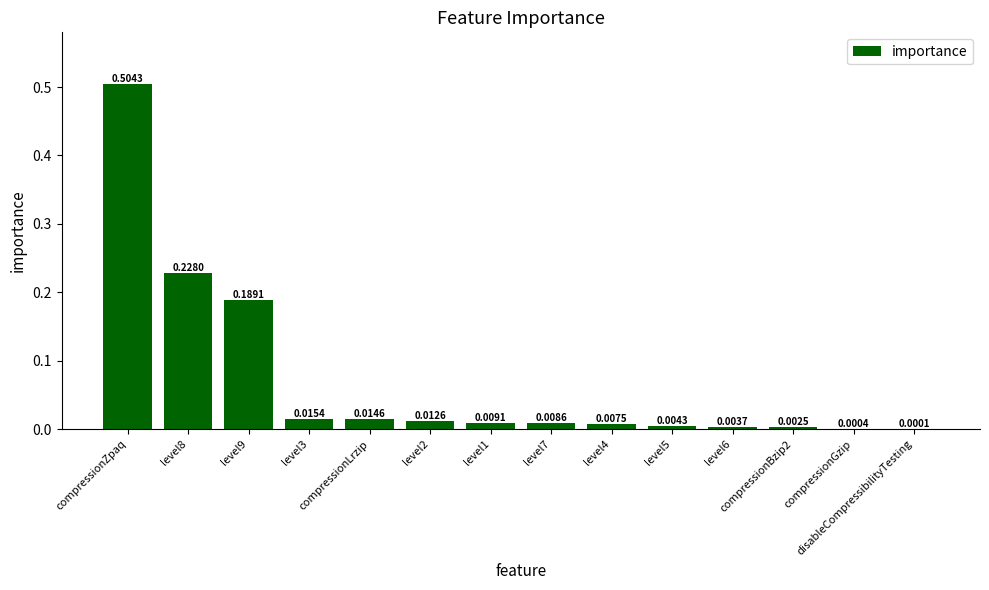

What is the sum of all values?

1.0